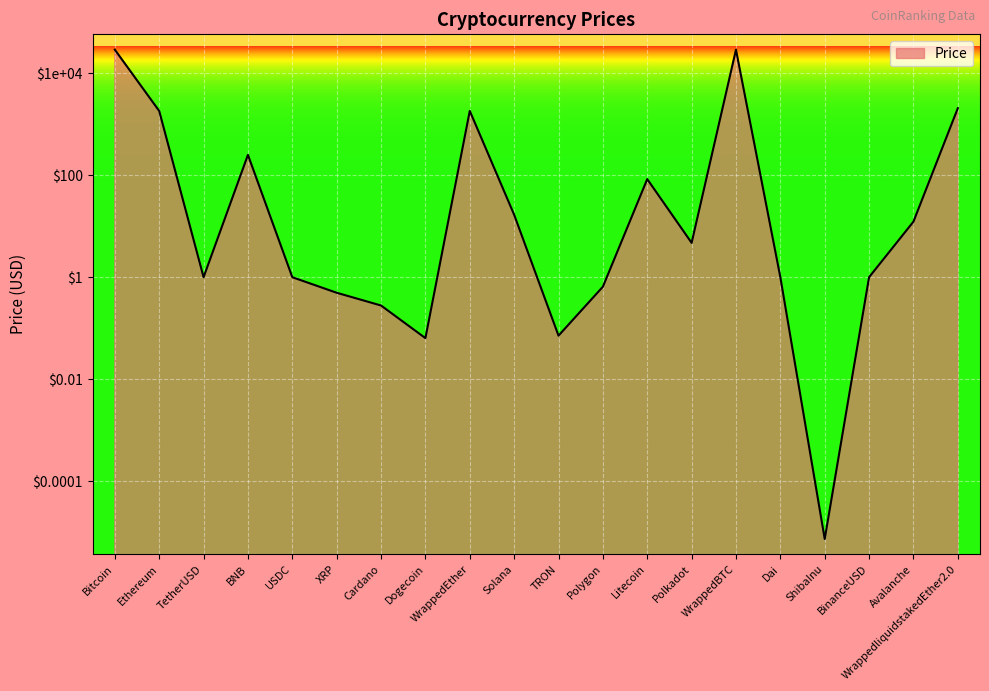

Count the number of categories in the chart.

20